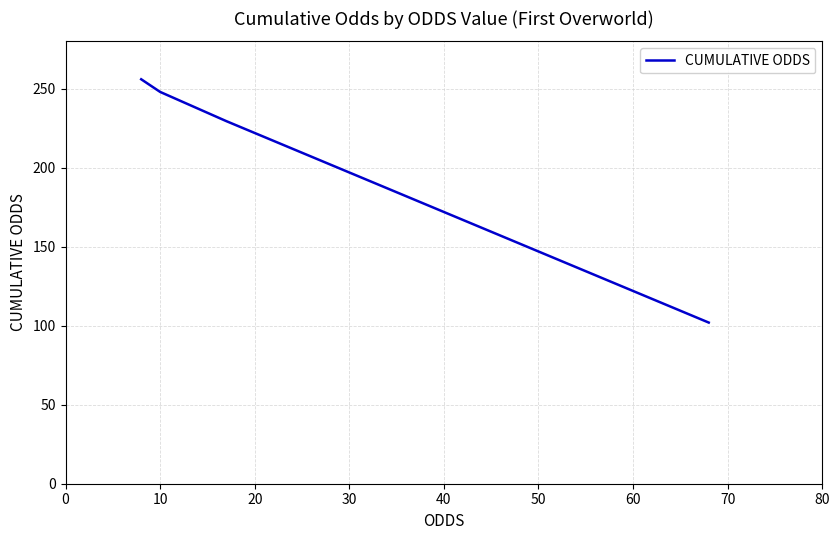

Is this an area chart (filled region under the line)?

No